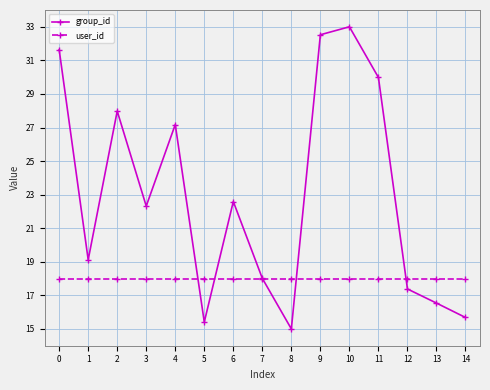

What is the difference between the highest and lowest values at 5?

2.6